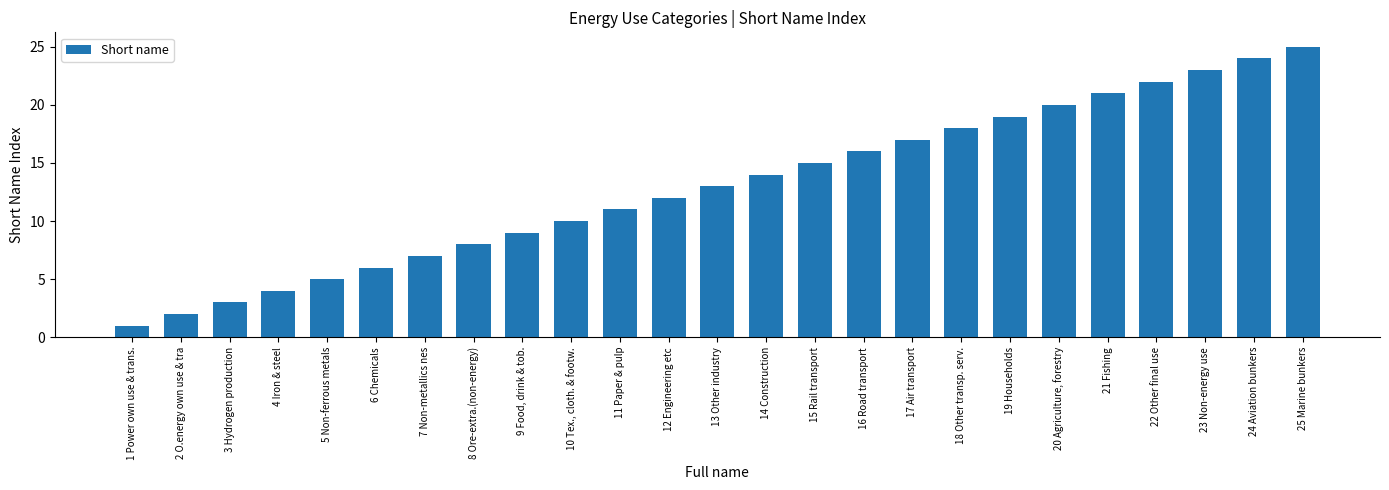

List the labels in order of value, smallest first.

1 Power own use & trans., 2 O.energy own use & tra, 3 Hydrogen production, 4 Iron & steel, 5 Non-ferrous metals, 6 Chemicals, 7 Non-metallics nes, 8 Ore-extra.(non-energy), 9 Food, drink & tob., 10 Tex., cloth. & footw., 11 Paper & pulp, 12 Engineering etc, 13 Other industry, 14 Construction, 15 Rail transport, 16 Road transport, 17 Air transport, 18 Other transp. serv., 19 Households, 20 Agriculture, forestry, 21 Fishing, 22 Other final use, 23 Non-energy use, 24 Aviation bunkers, 25 Marine bunkers